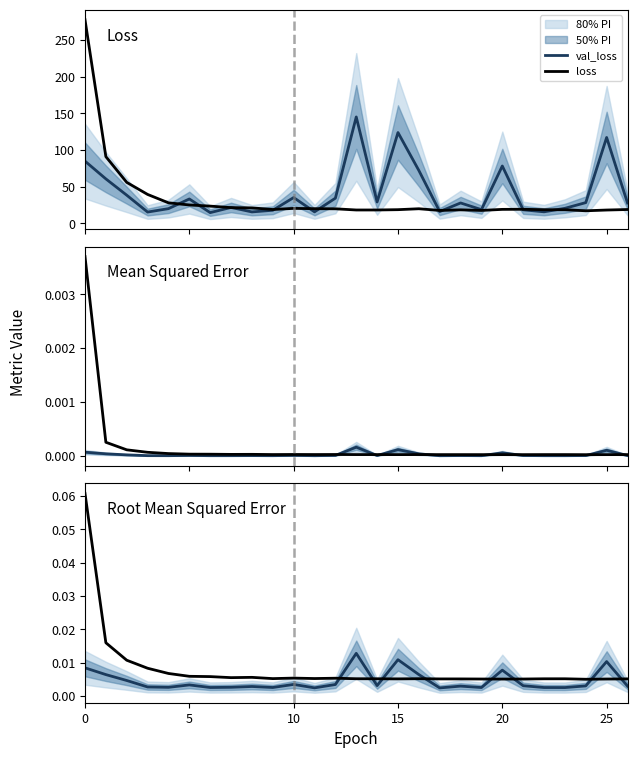

What is the minimum value for loss?

17.1